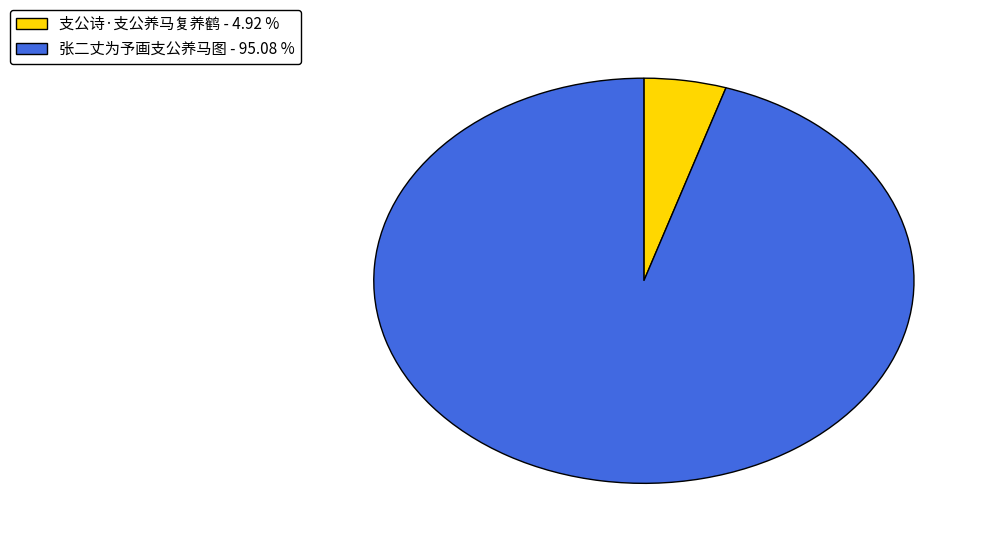

Combined, do 支公诗·支公养马复养鹤 - 4.92 % and 张二丈为予画支公养马图 - 95.08 % account for over 50%?

Yes